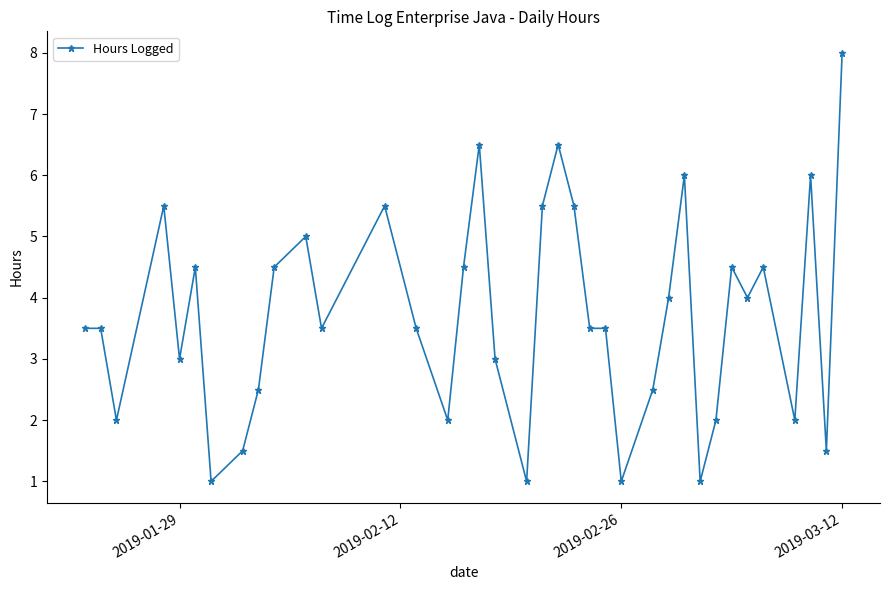

True or false: the data has more than 0 interior local peaks.

True